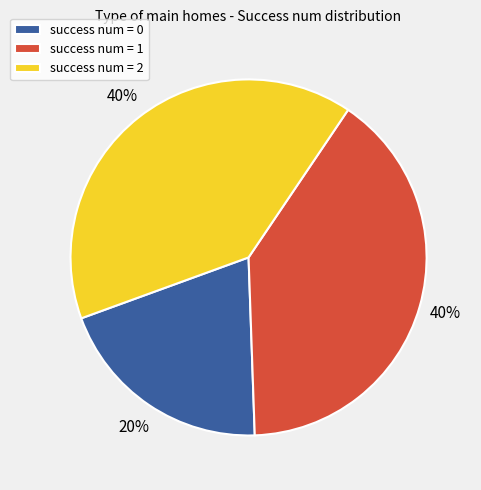

How many slices are in this pie chart?

3